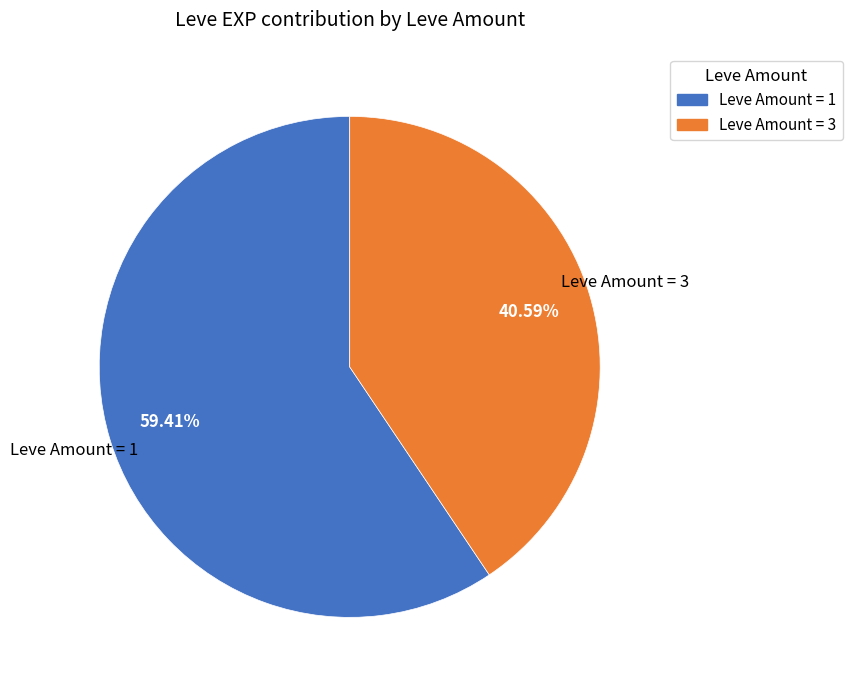

Count the number of slices in the pie.

2